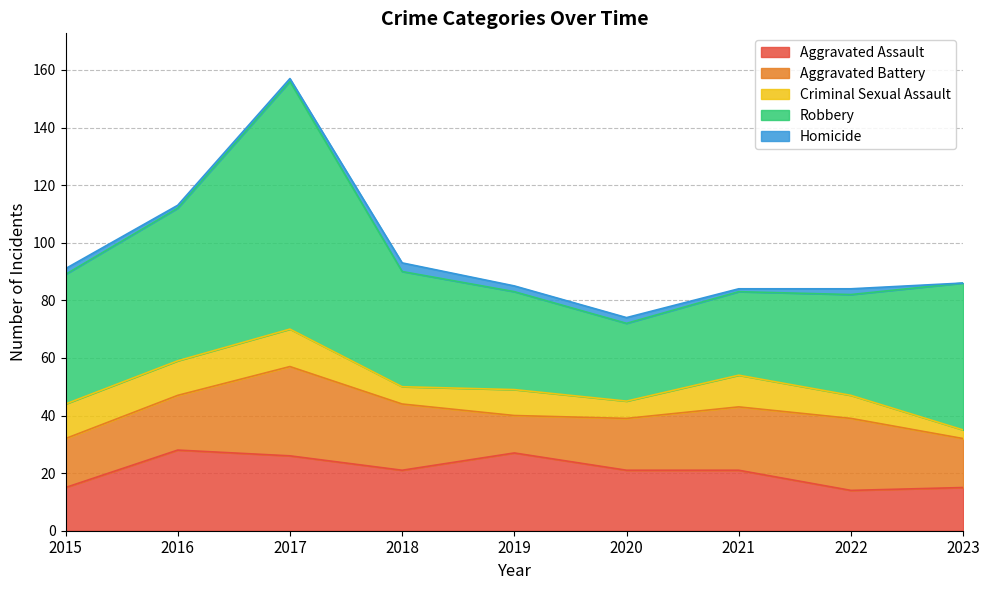

True or false: Aggravated Assault has more than 1 points higher than both neighbors.

True